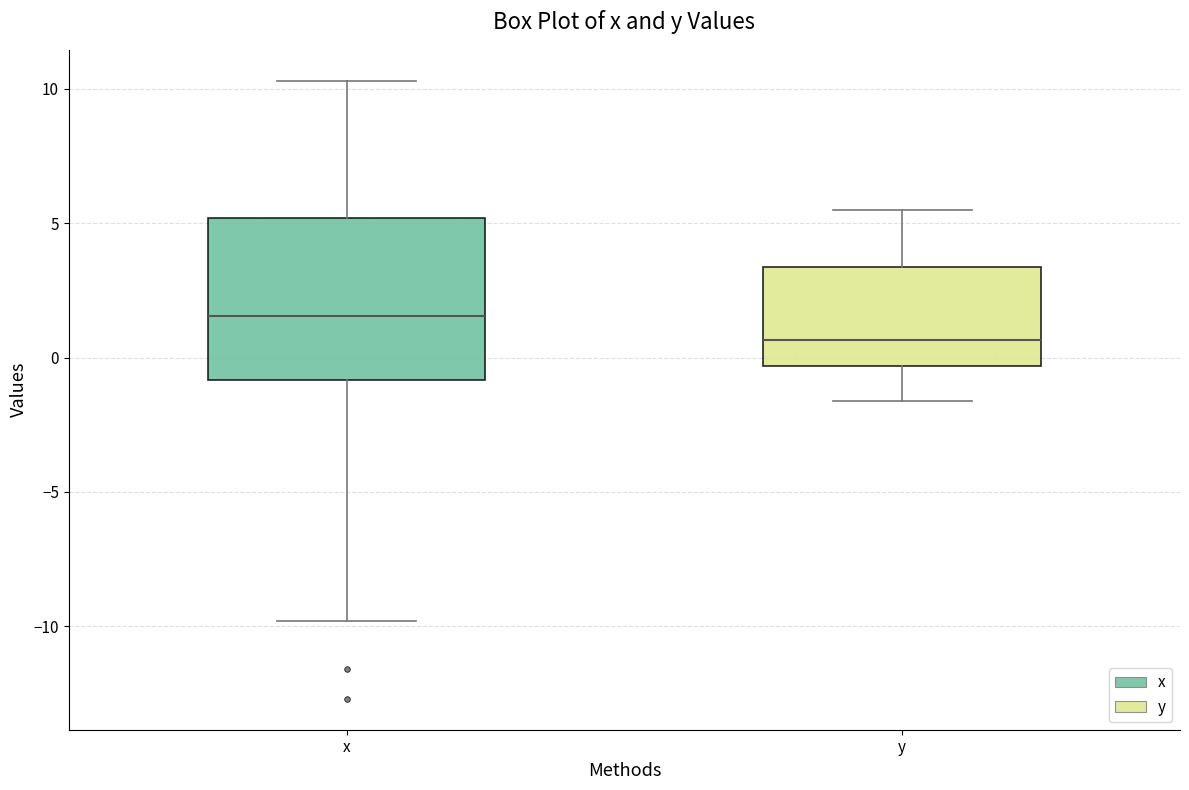

Which box has the lowest median line?

y